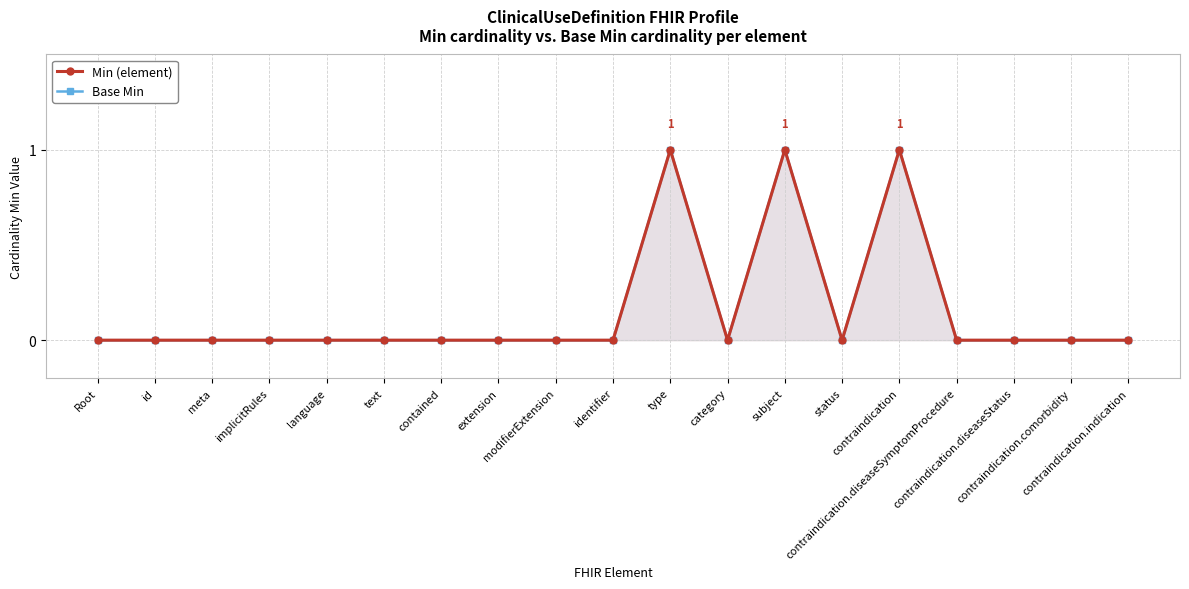

True or false: Min (element) and Base Min intersect in this chart.

False